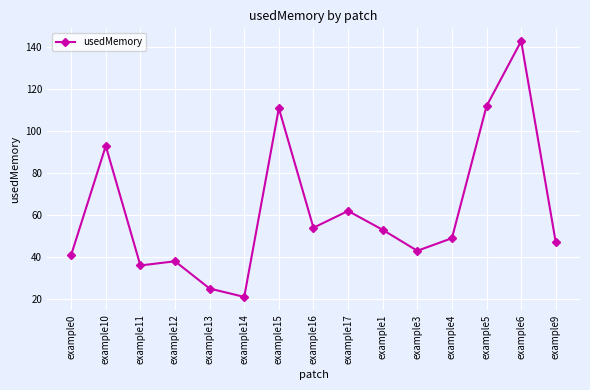

At which category does the chart reach its peak across all series?

example6